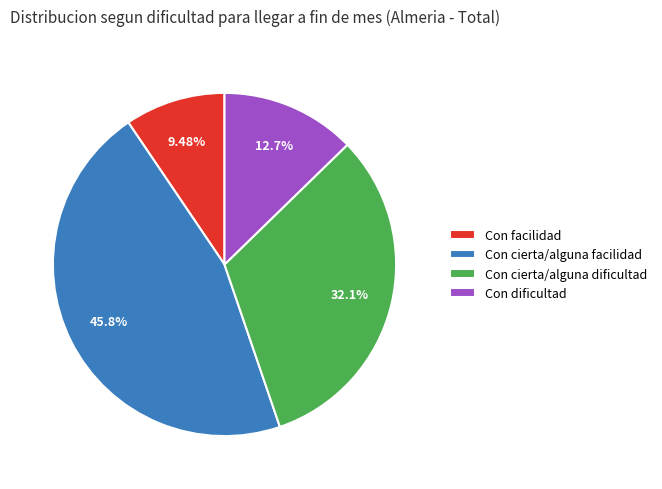

Rank the categories by value from highest to lowest.

Con cierta/alguna facilidad, Con cierta/alguna dificultad, Con dificultad, Con facilidad